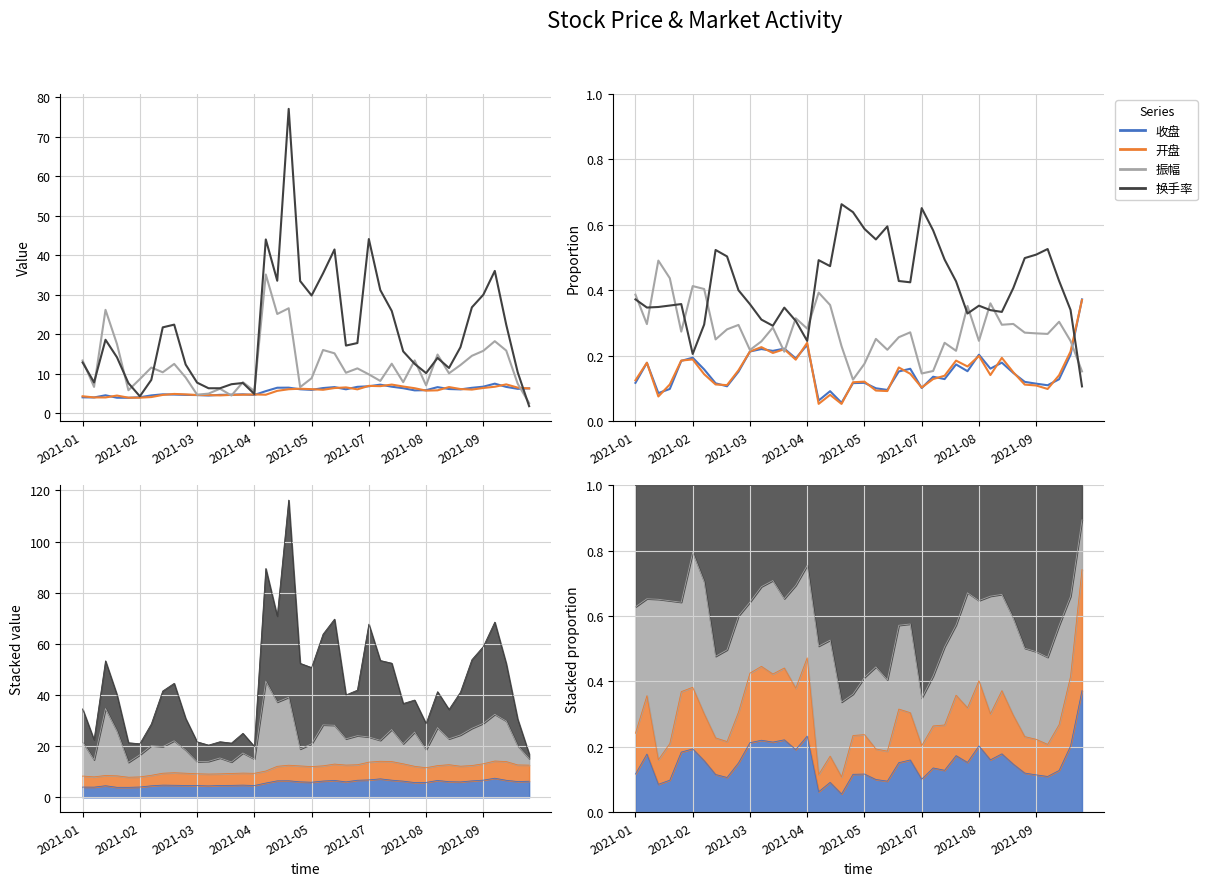

What is the difference between the 收盘 values at 2021-07 and 2021-08?

0.1